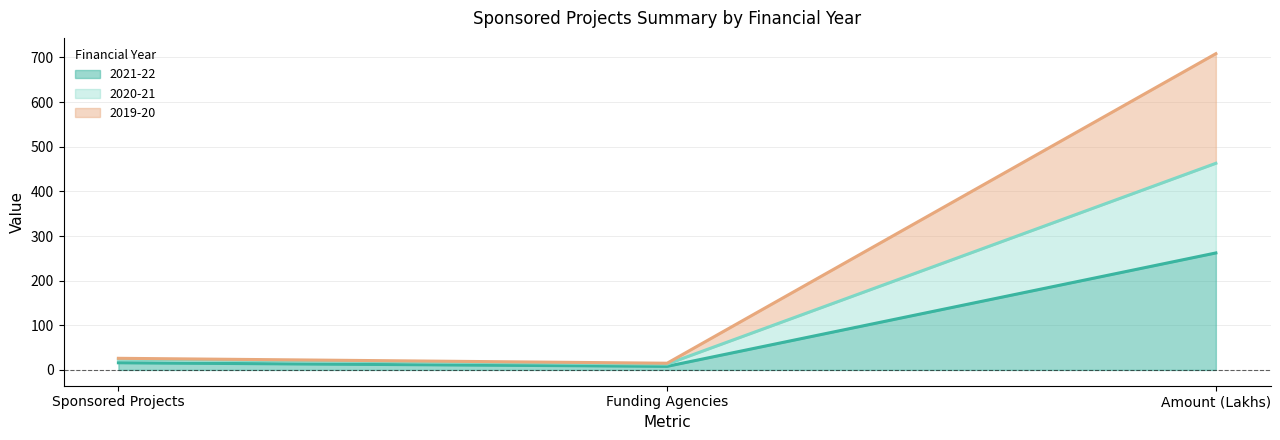

Which category has the highest value in the 2021-22 series?

Amount (Lakhs)